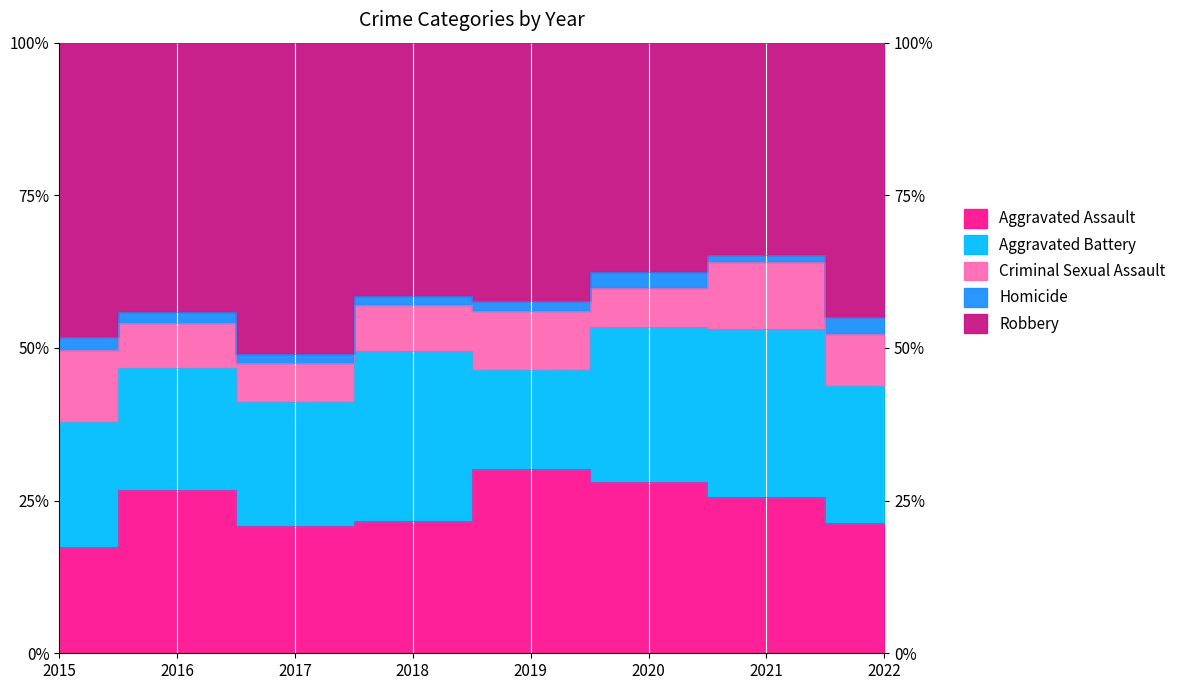

What are all the series names shown in the legend?

Aggravated Assault, Aggravated Battery, Criminal Sexual Assault, Homicide, Robbery